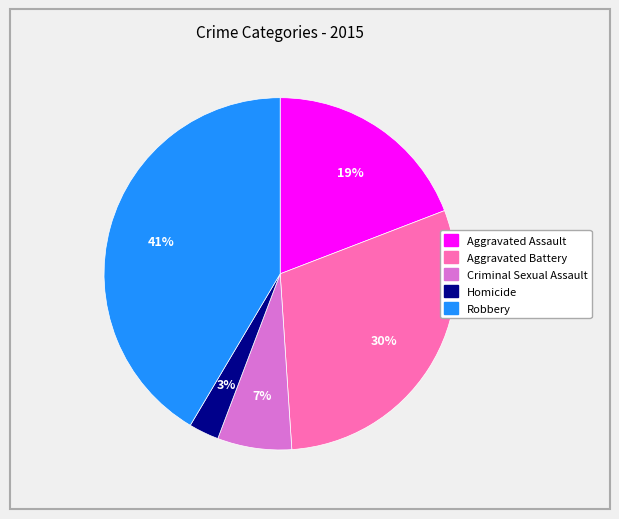

Which slice is the smallest?

Homicide